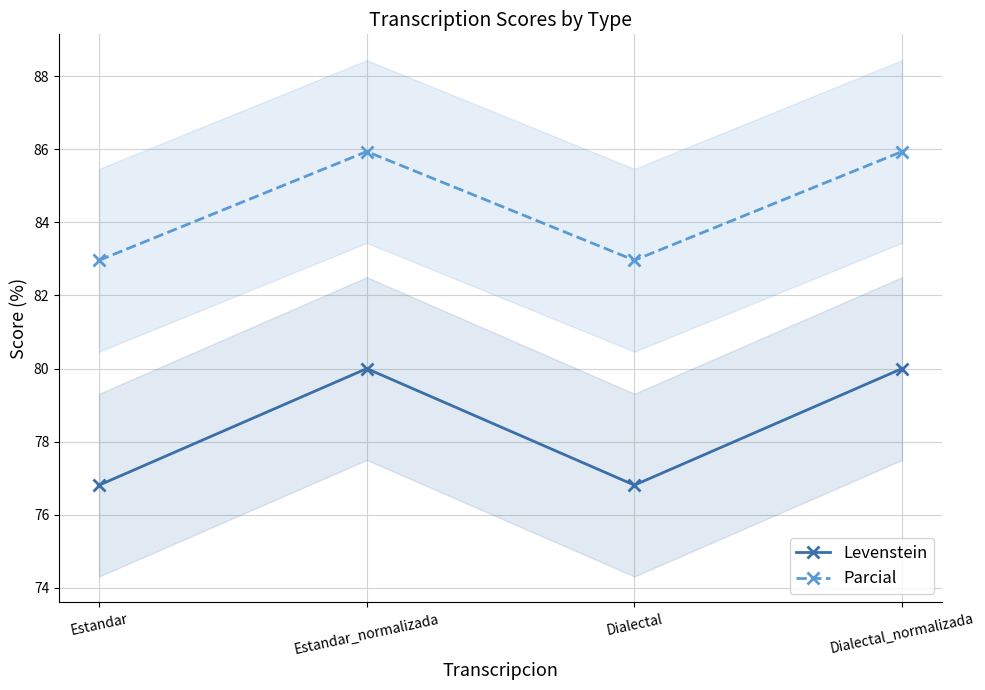

What position from the right is Estandar_normalizada?

3